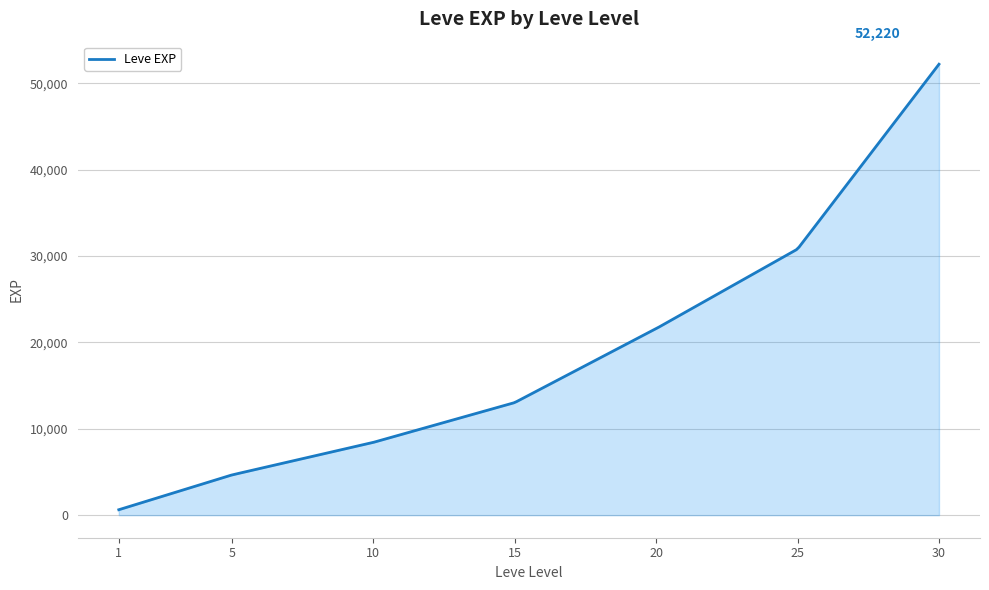

What is the maximum value shown in the chart?

52220.0